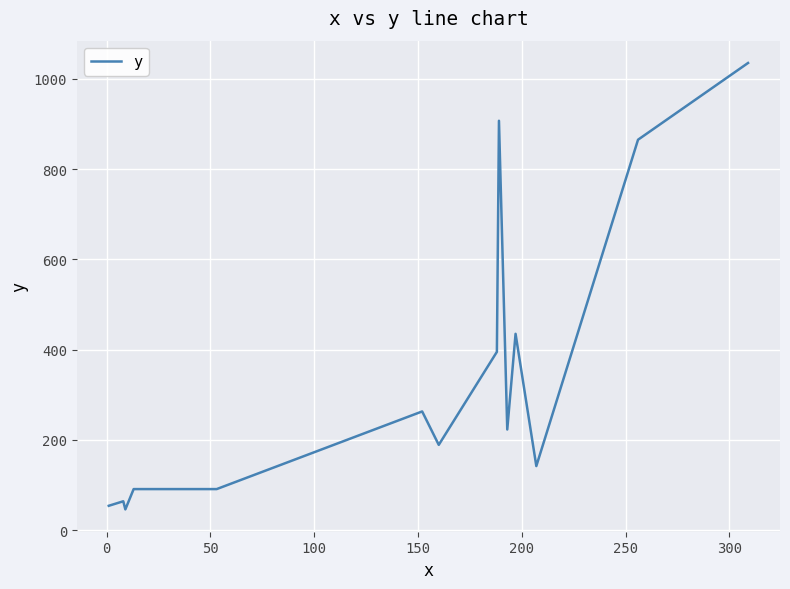

What is the greatest value displayed?

1035